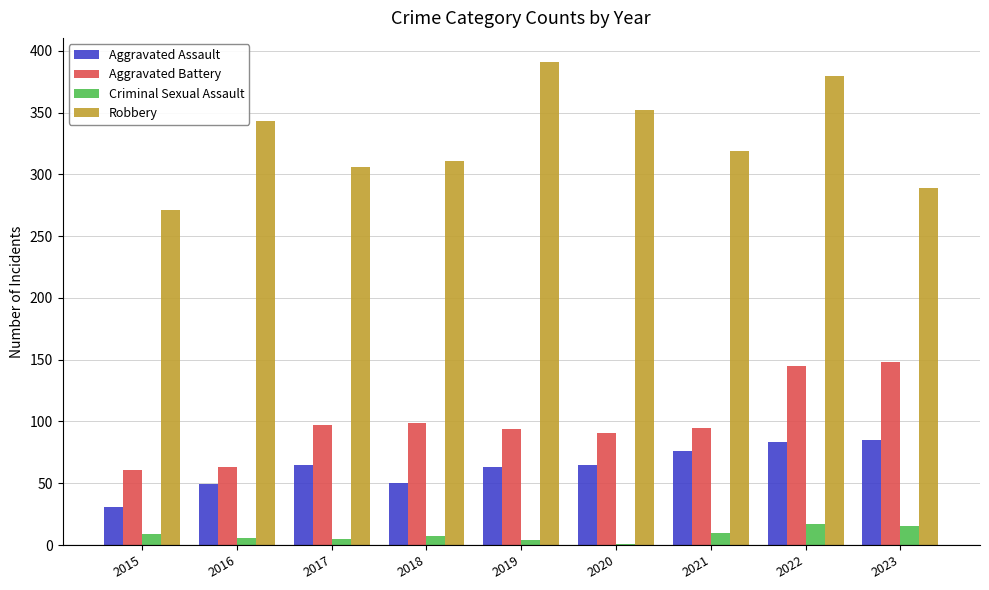

Is it true that Robbery equals 306 at 2017?

True